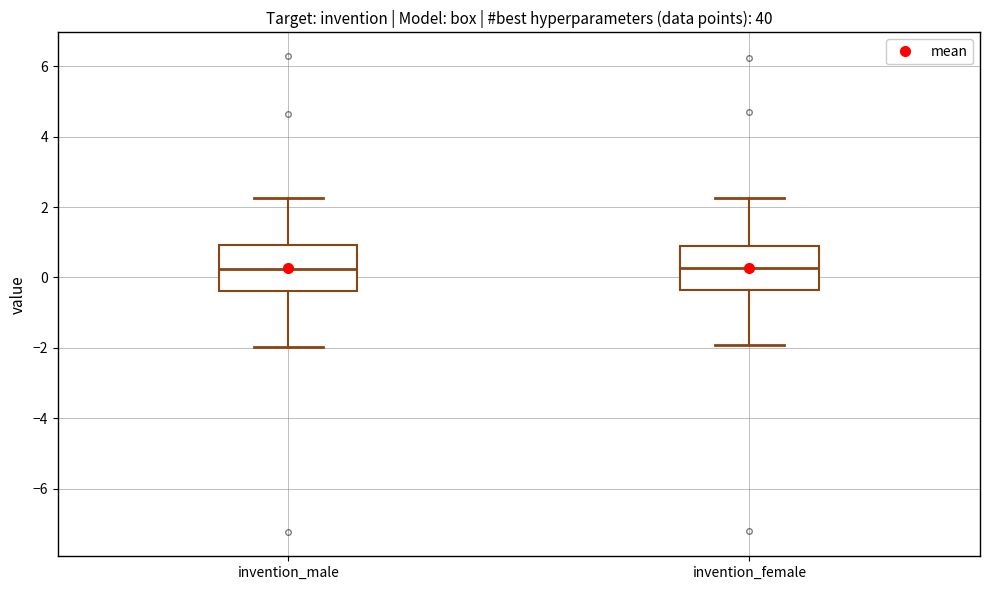

Reading left to right, read every box against the y-axis: the position of its median line, the range the box covers, and the ends of its whiskers. The values are not printed on the chart, so give them approximately, as read against the axis.

invention_male: median 0.2, box -0.4 to 1.0, whiskers -2.0 to 2.2
invention_female: median 0.2, box -0.4 to 0.8, whiskers -2.0 to 2.2